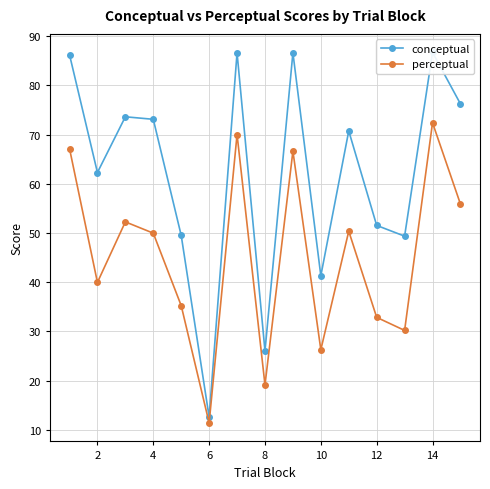

True or false: perceptual and conceptual cross at least once.

False